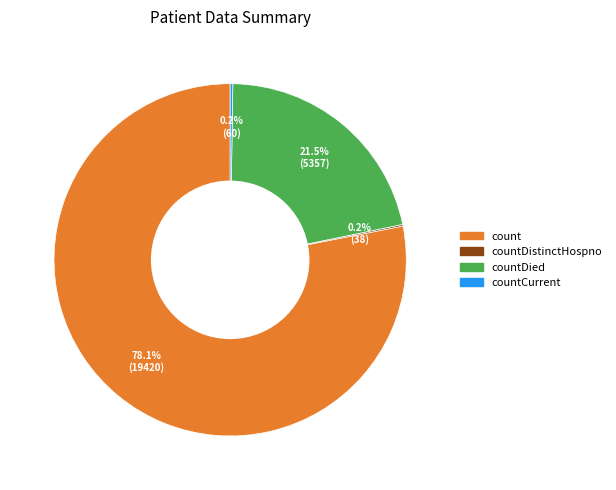

Does any single category account for the majority?

Yes